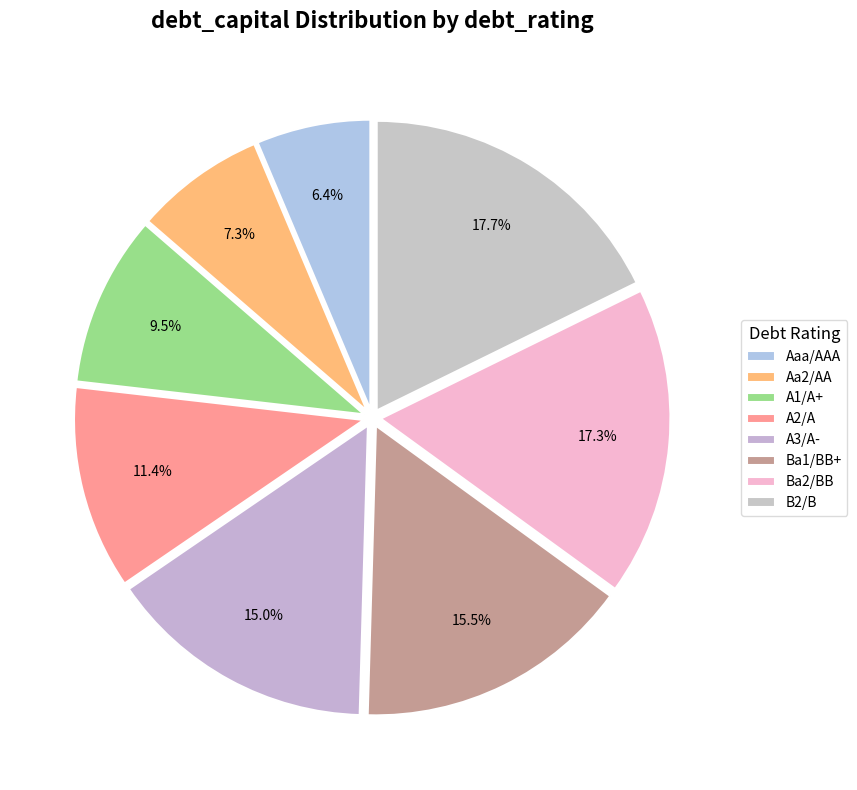

Which has a higher value, A2/A or A3/A-?

A3/A-